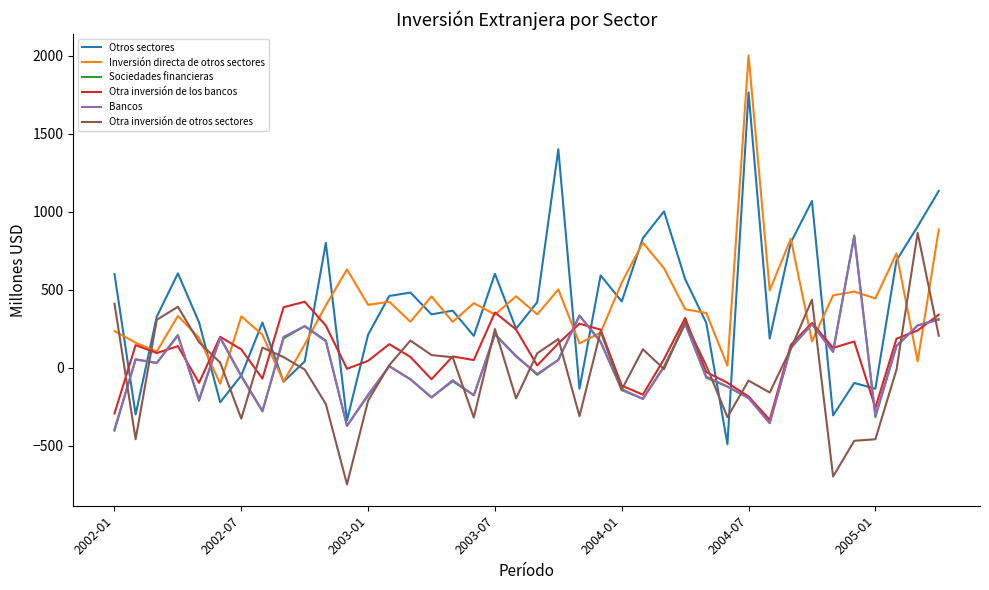

True or false: Bancos and Inversión directa de otros sectores cross at least once.

True